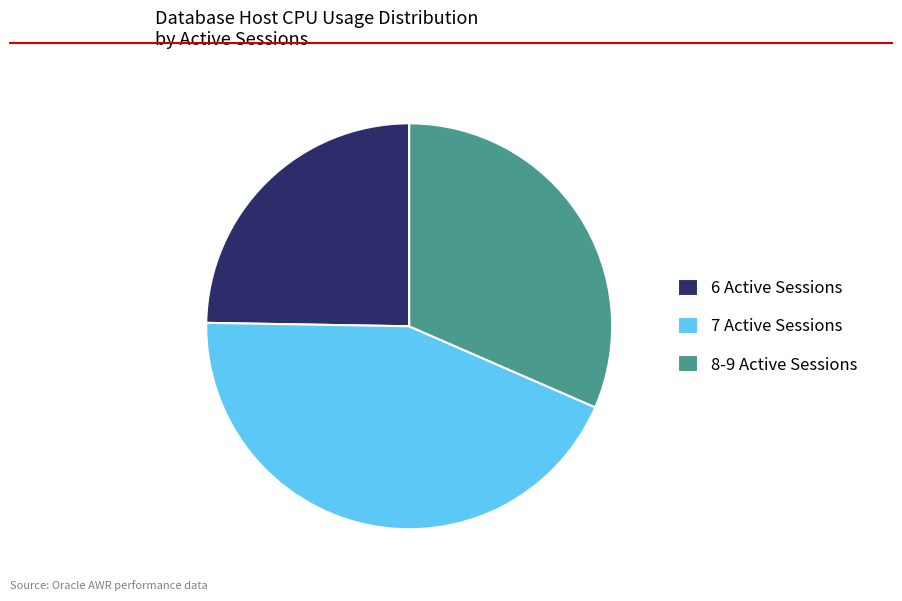

Which has a higher value, 7 Active Sessions or 8-9 Active Sessions?

7 Active Sessions